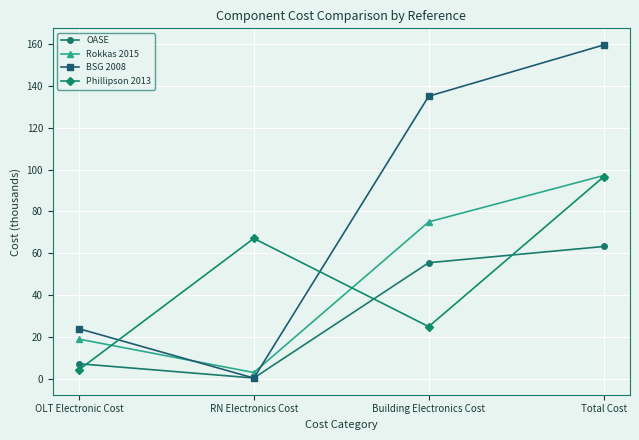

Does the chart have visible grid lines?

Yes